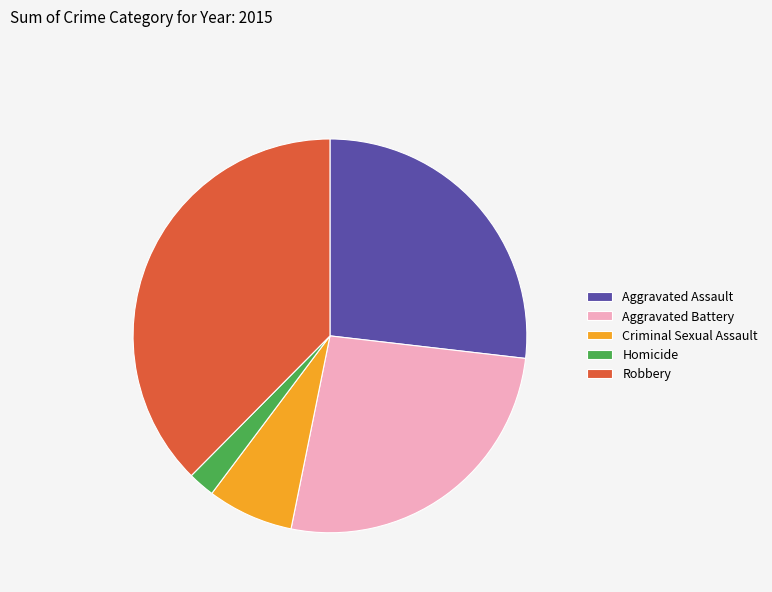

Is Robbery the majority of the pie?

No